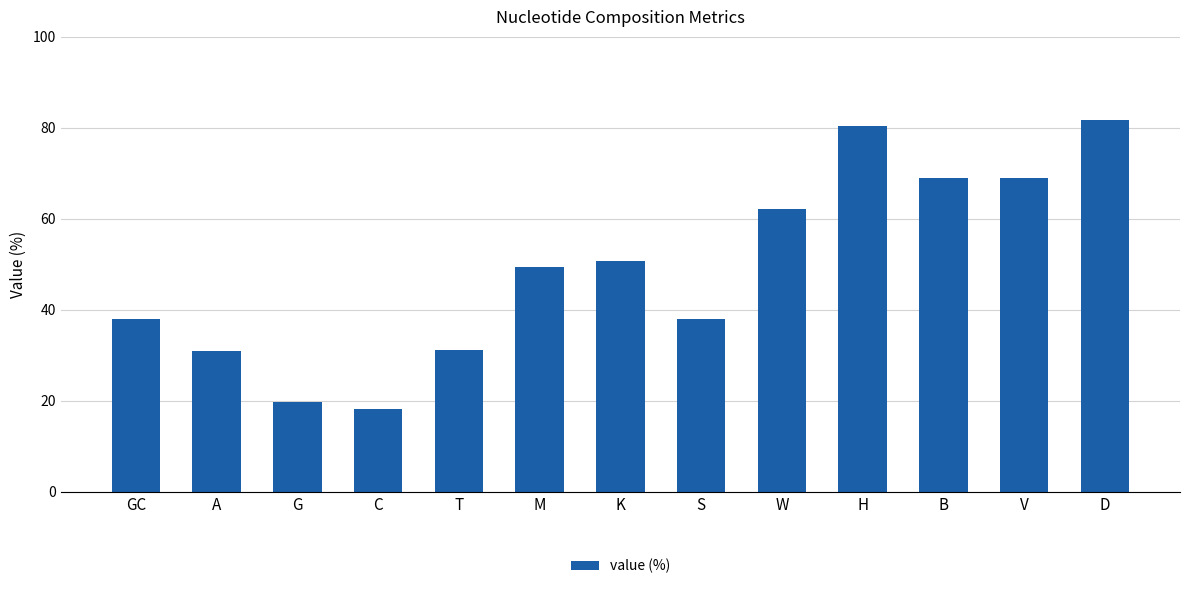

What is the change in value from V to D?

+12.8